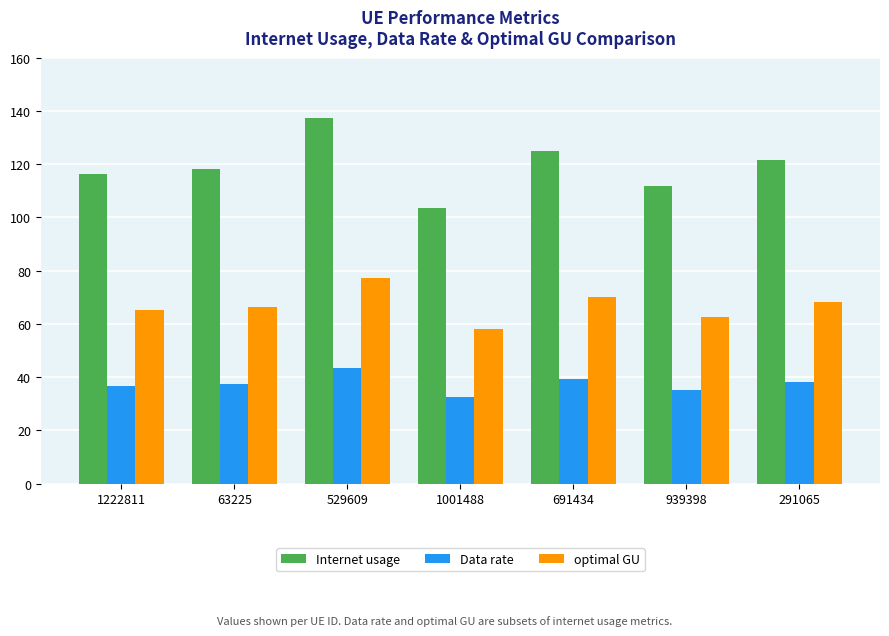

What is the lowest value of the optimal GU series?

58.2